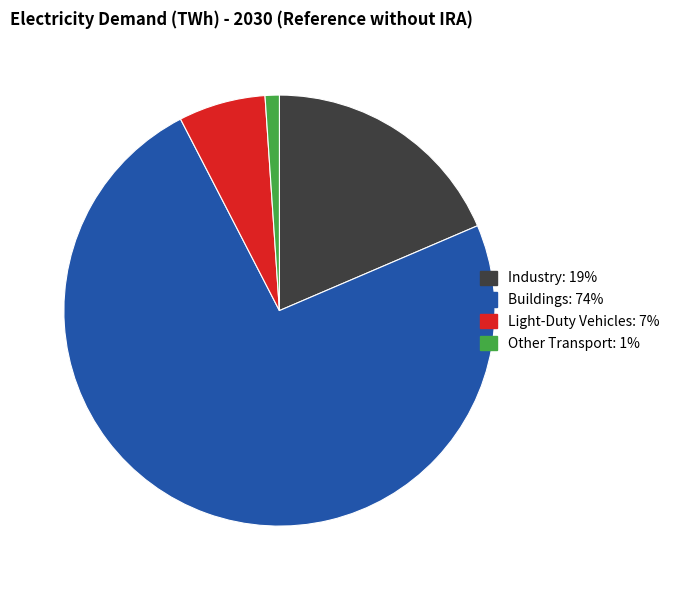

How many slices are in this pie chart?

4